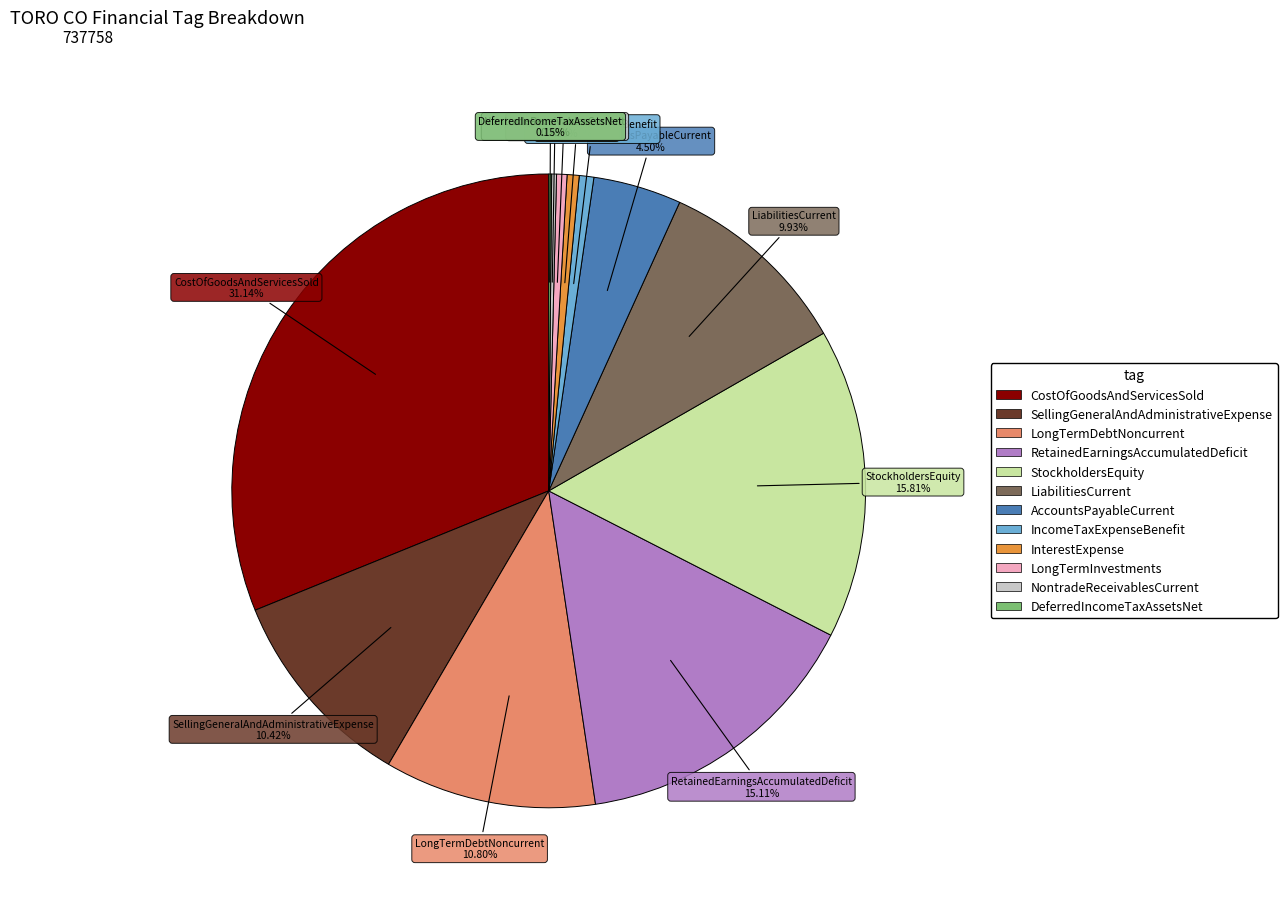

What percentage is the SellingGeneralAndAdministrativeExpense slice, to the nearest percent?

10%